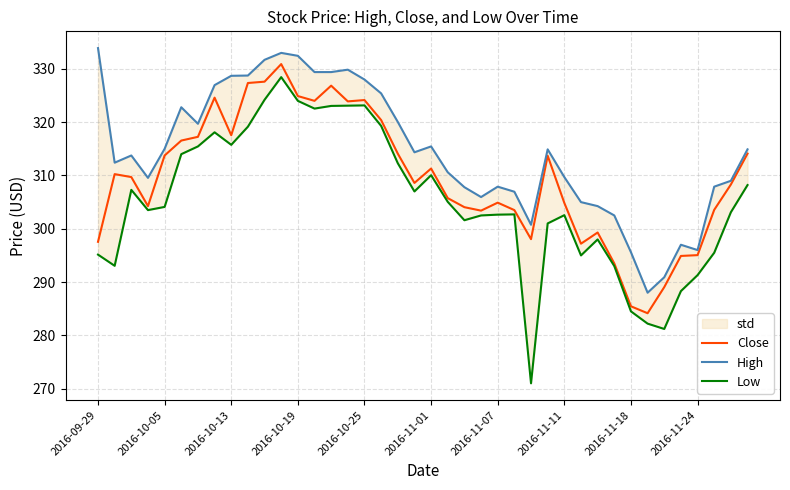

What is the lowest value of the Close series?

284.1